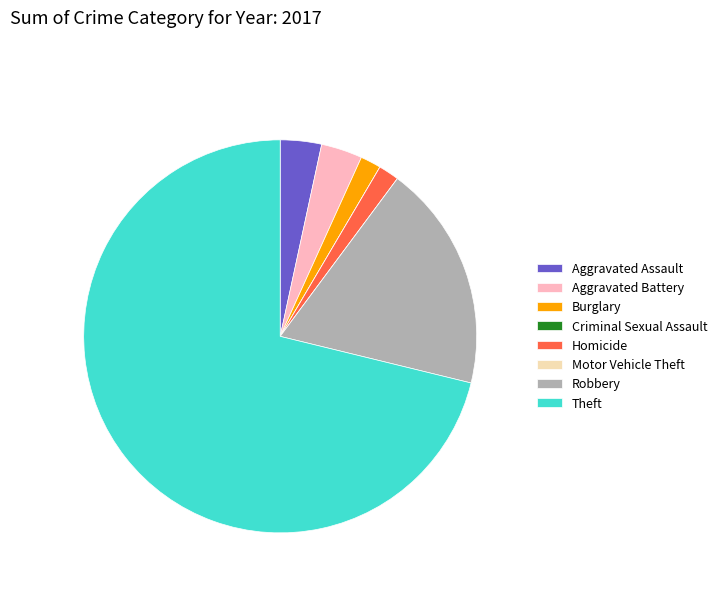

Which category accounts for the majority?

Theft